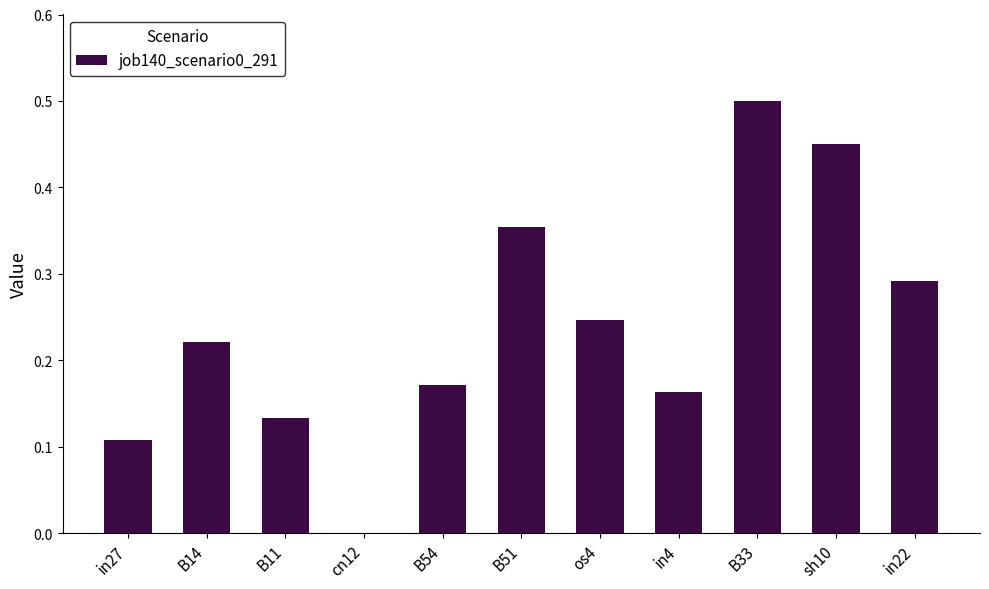

Which has a higher value, sh10 or cn12?

sh10